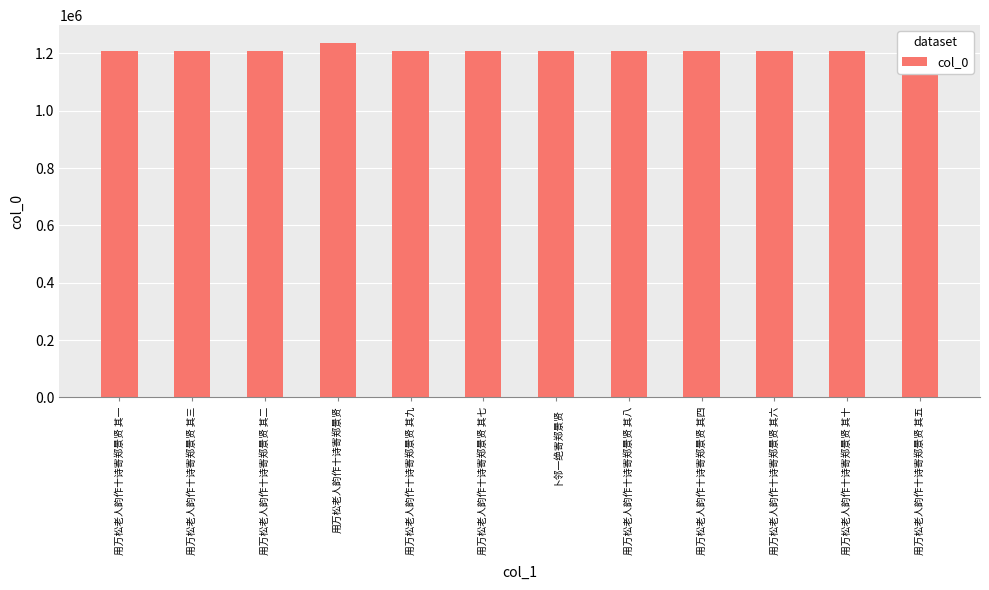

The chart shows a value of 1811928 at 用万松老人韵作十诗寄郑景贤 其一. True or false?

False